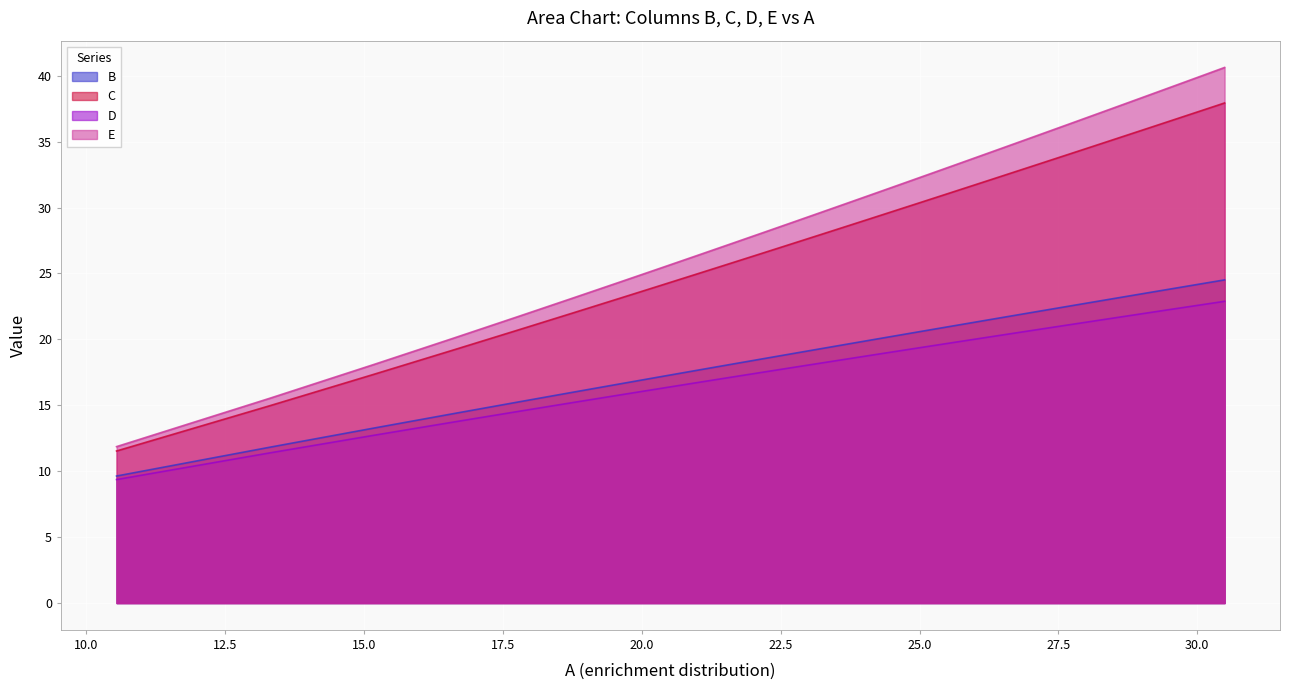

Which series has the widest spread of values?

E